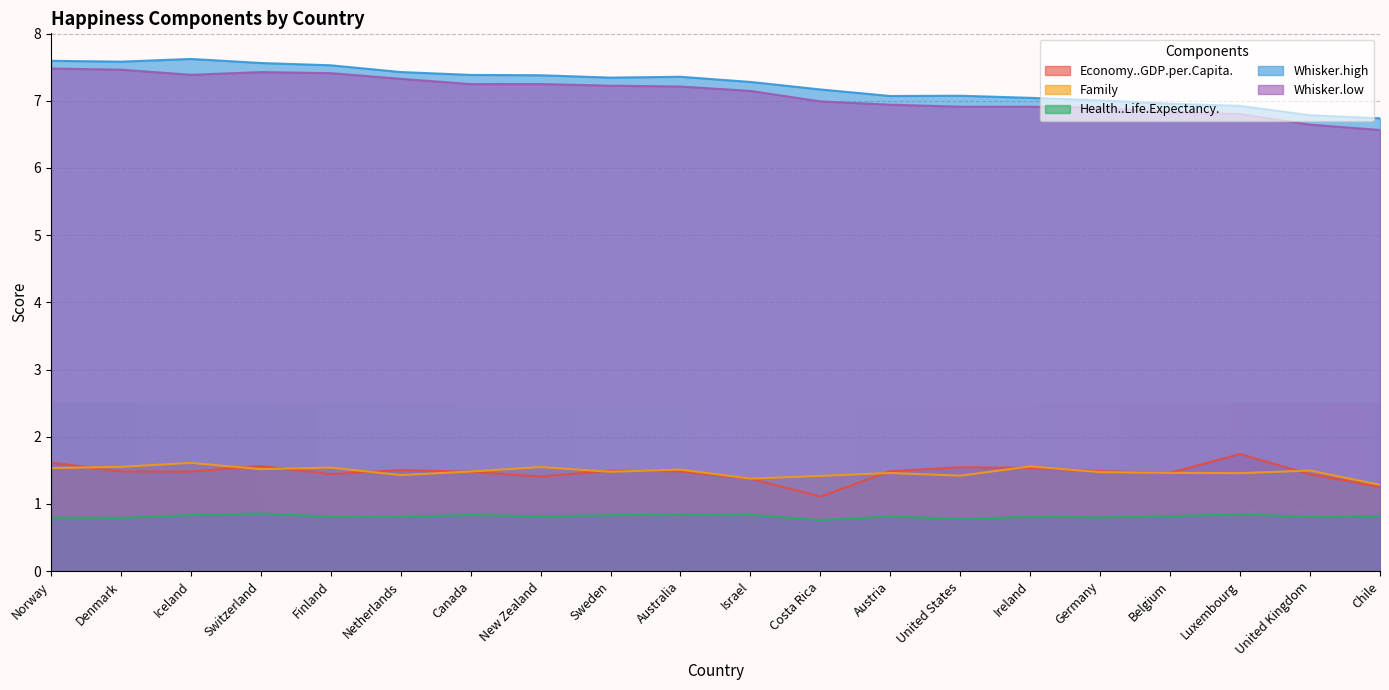

How many interior local peaks does the Whisker.low series have?

2